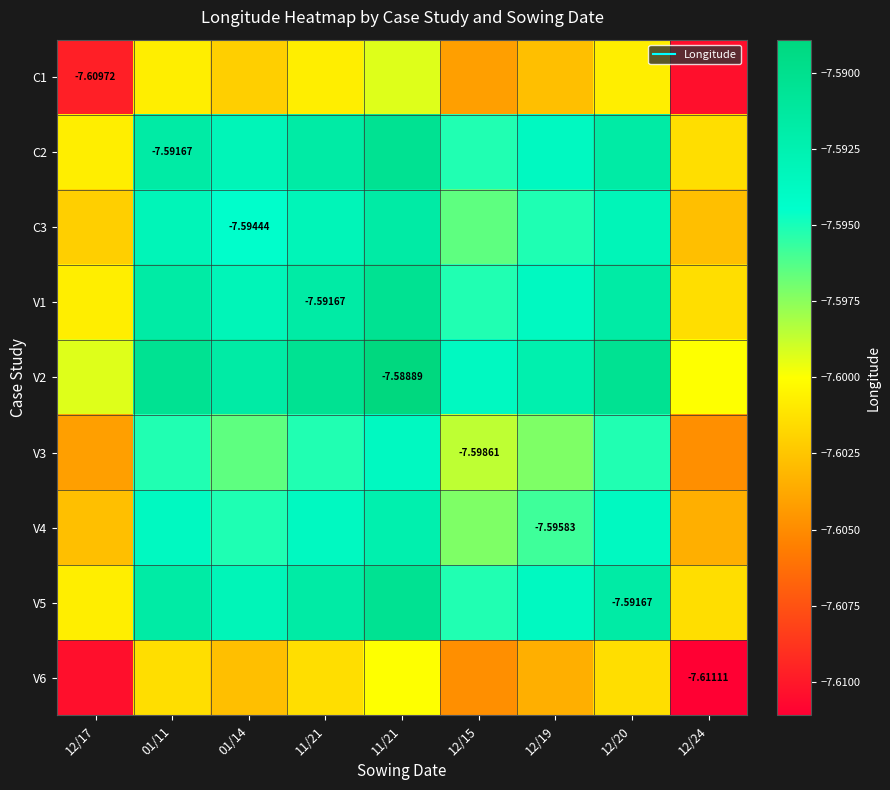

List the series in order of their peak value, highest first.

V2, C2, V1, V5, C3, V4, V3, C1, V6